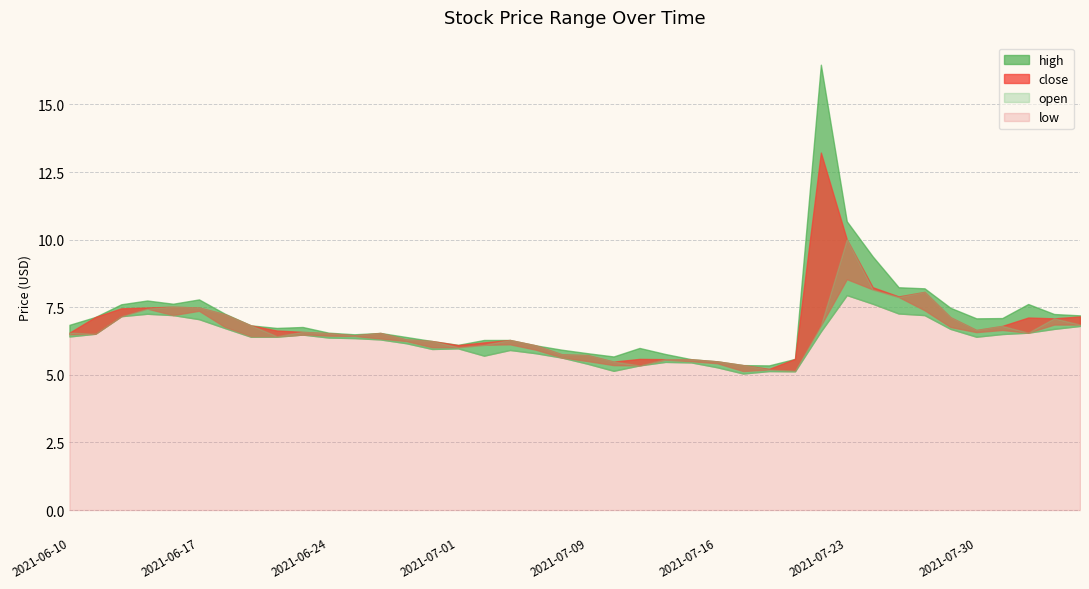

Rank the series at 2021-07-22 from lowest to highest value.

low, open, close, high